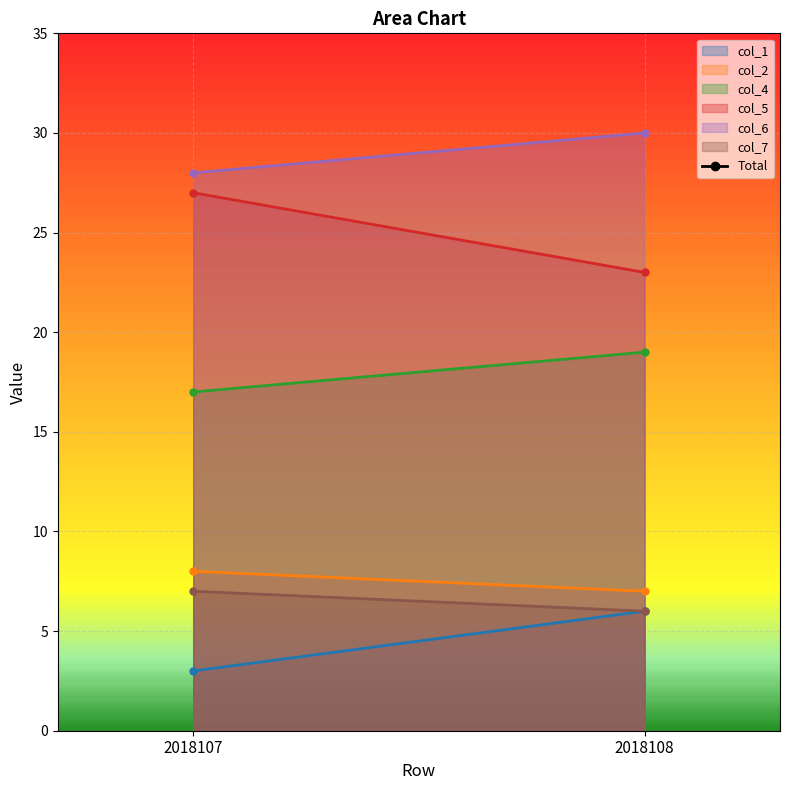

Count the values in the range 90 to 91.

2